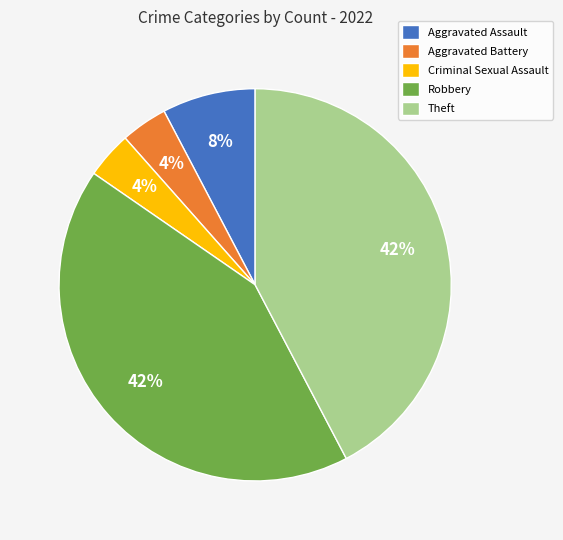

How many segments does this pie chart have?

5